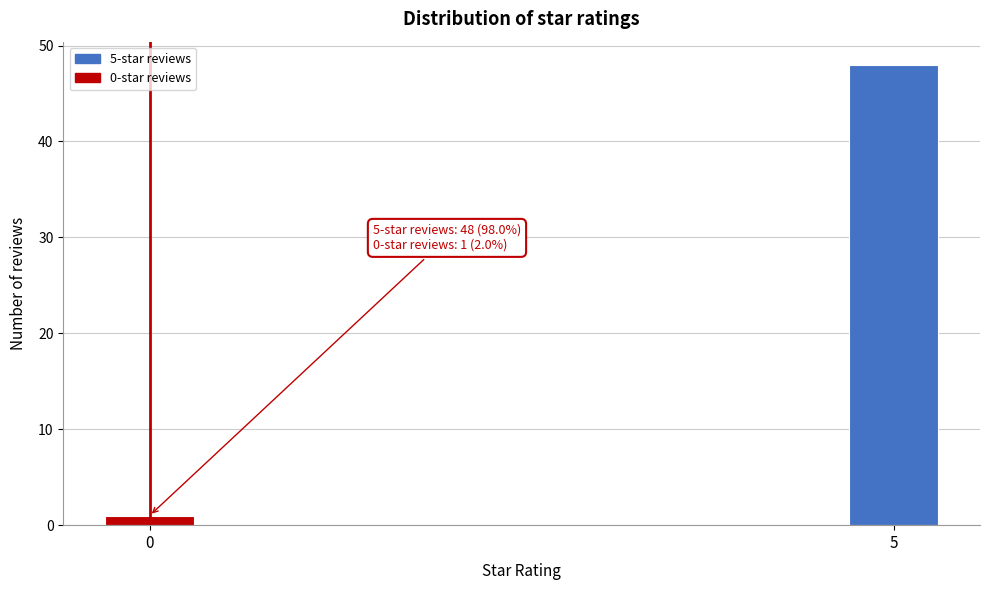

Reading left to right, list all the values displayed in this chart.

0=1	5=48